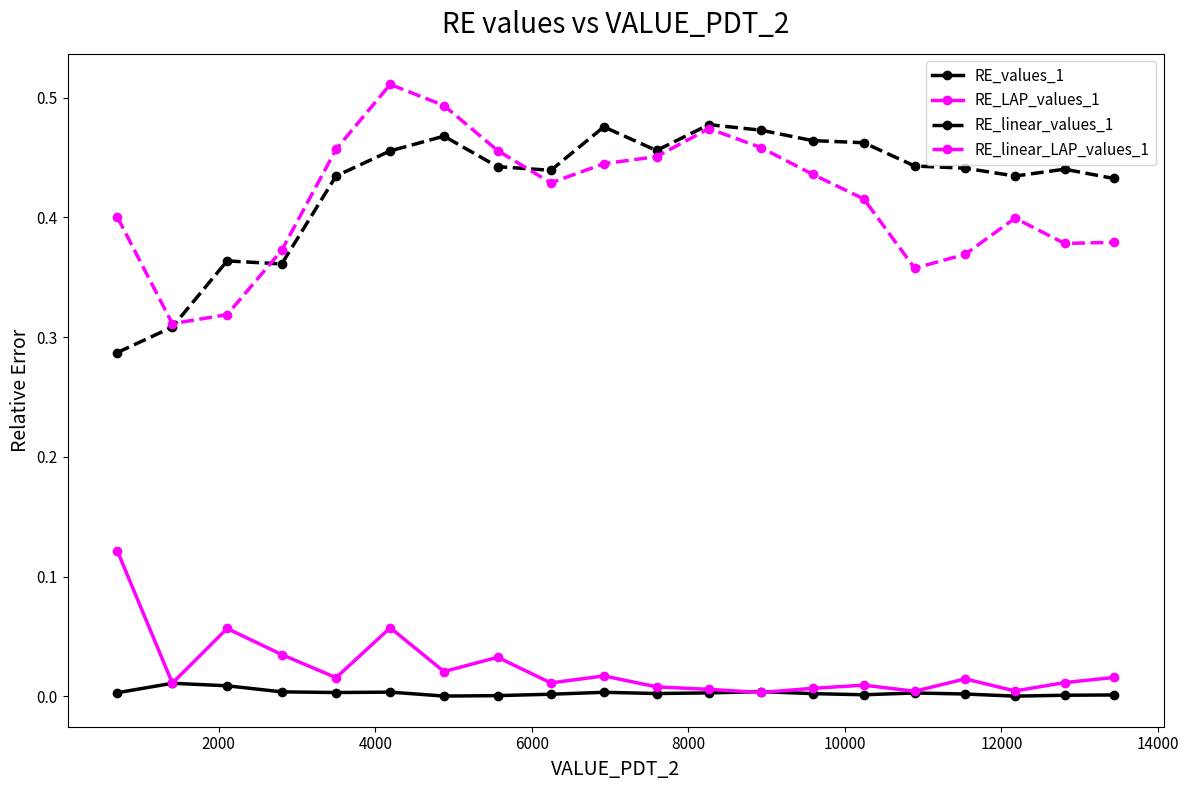

Does the chart have visible grid lines?

No